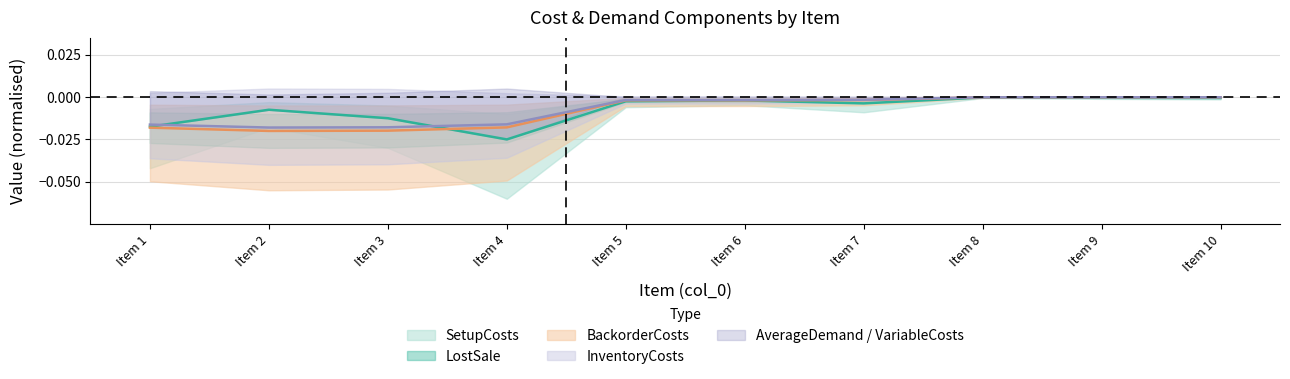

How many data points does each series have?

10